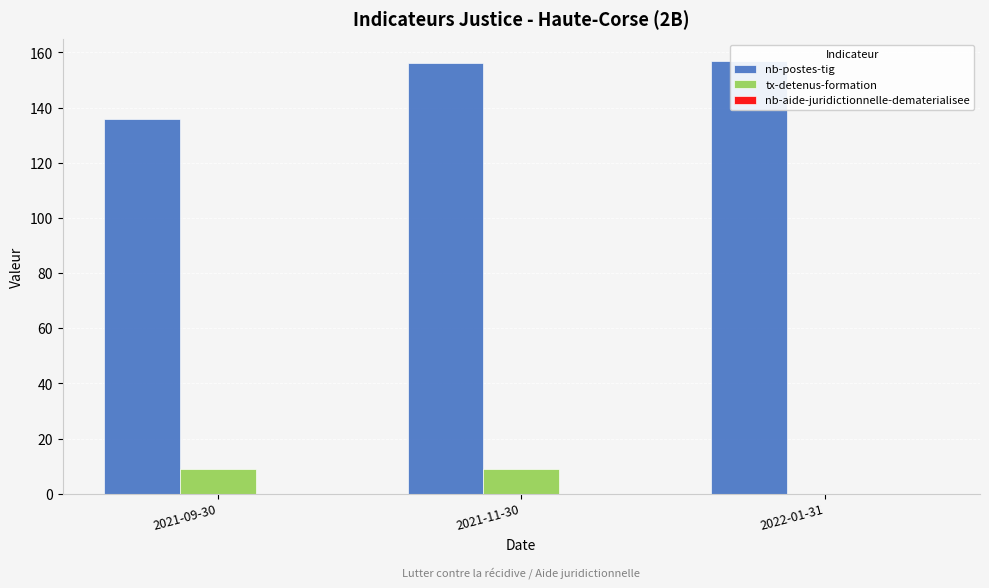

The tx-detenus-formation series shows 3 at 2022-01-31. True or false?

False